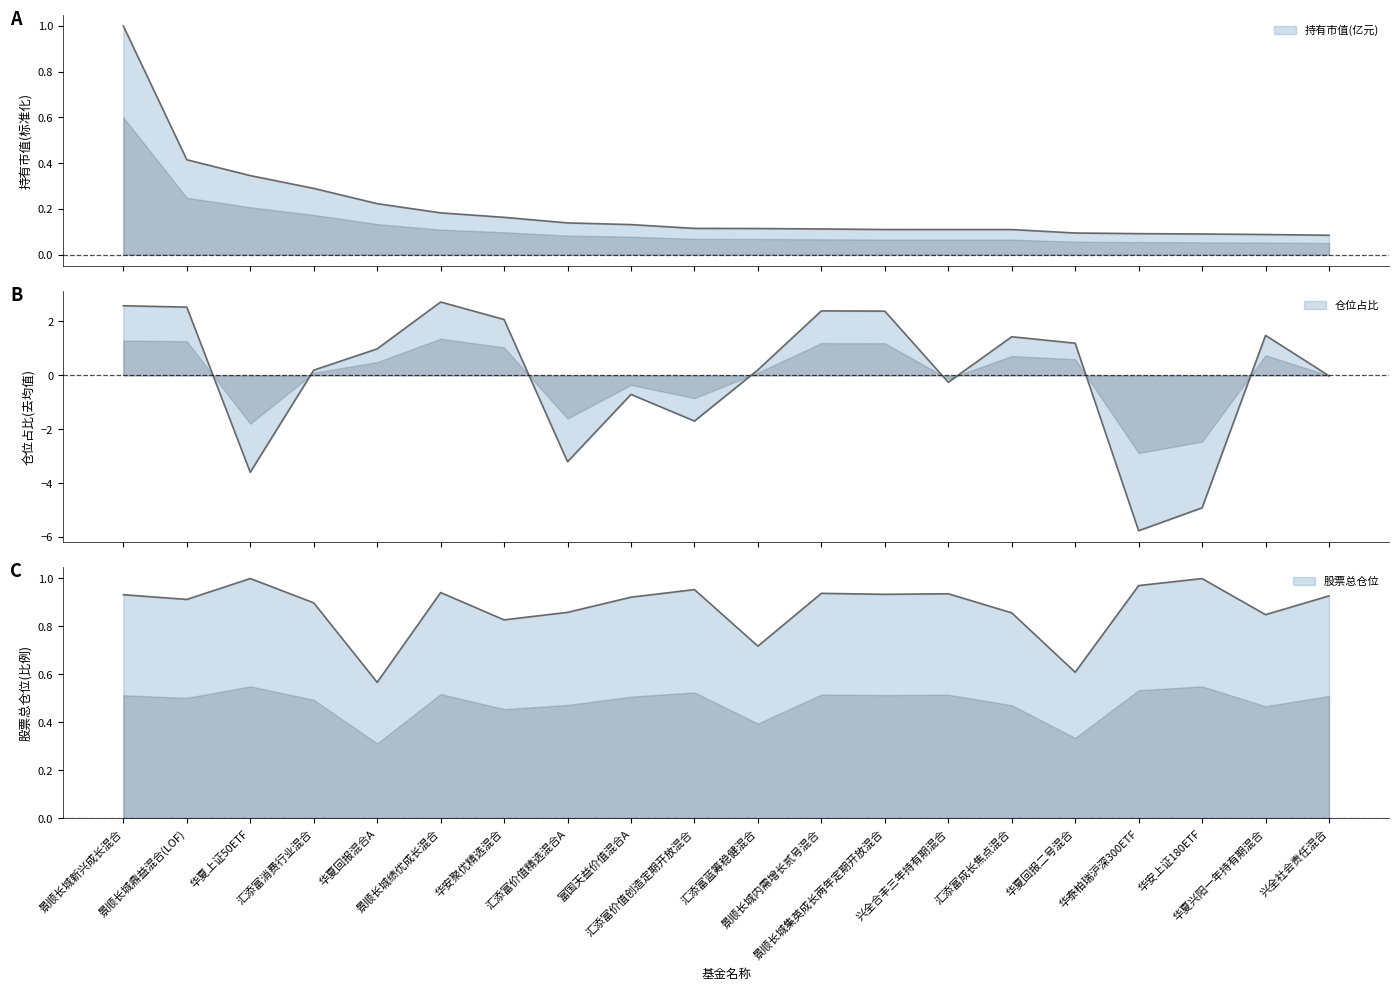

Rank the series by their average value, from highest to lowest.

股票总仓位, 持有市值(亿元), 仓位占比